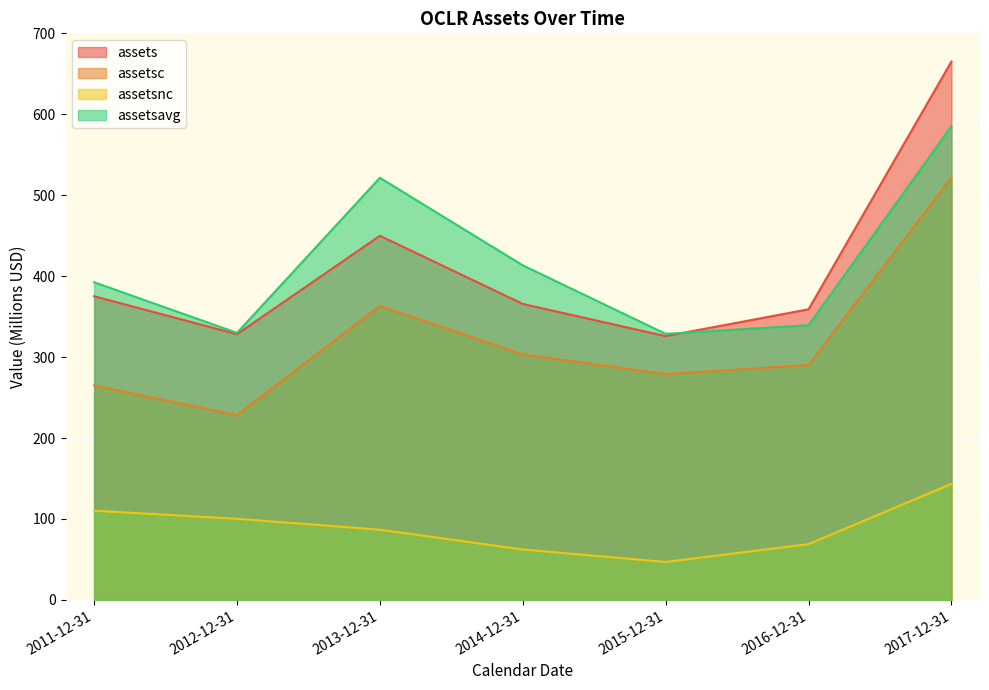

Reading left to right, what are all the values shown in this chart?

assets: 375.2	328.3	449.9	365.7	325.9	359.0	665.1
assetsc: 264.9	228.1	363.2	303.4	279.0	290.2	521.8
assetsnc: 110.3	100.2	86.7	62.3	46.9	68.9	143.4
assetsavg: 392.5	329.9	521.5	413.4	328.7	339.4	585.1